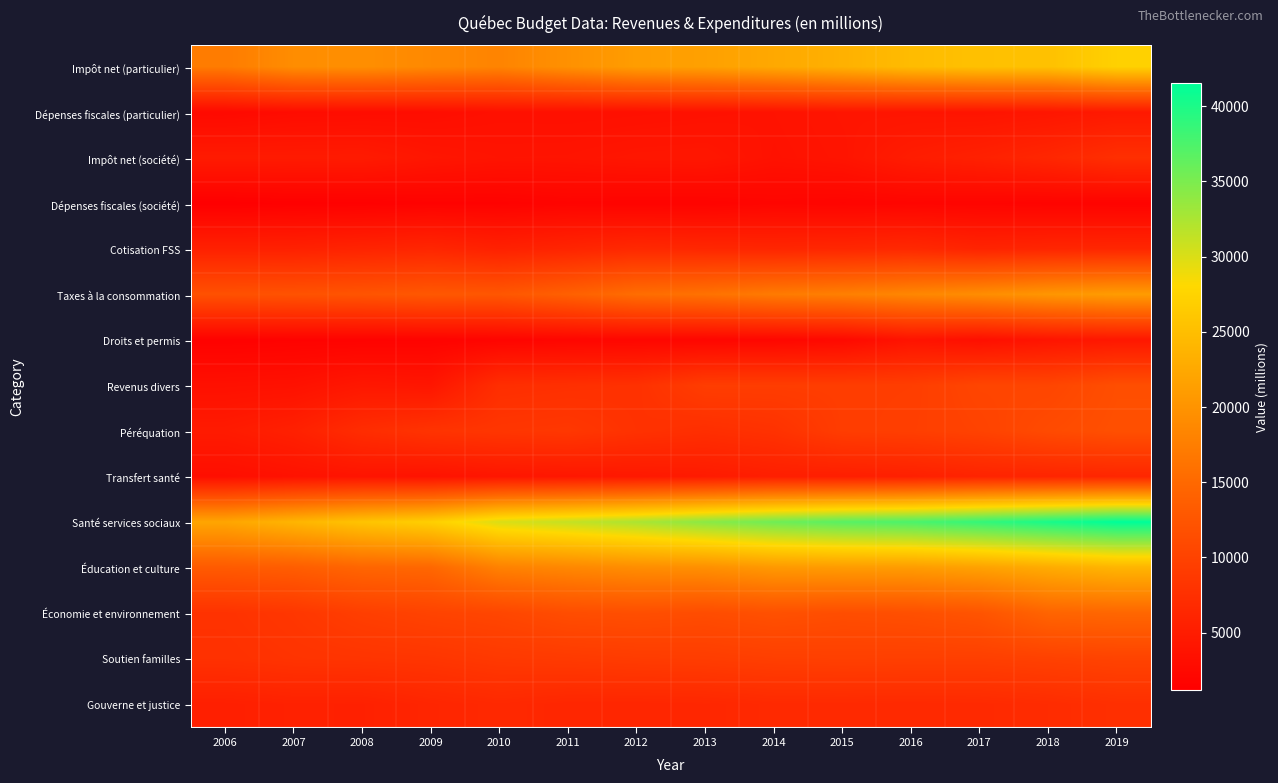

What is the total value across all series at 2008?

127492